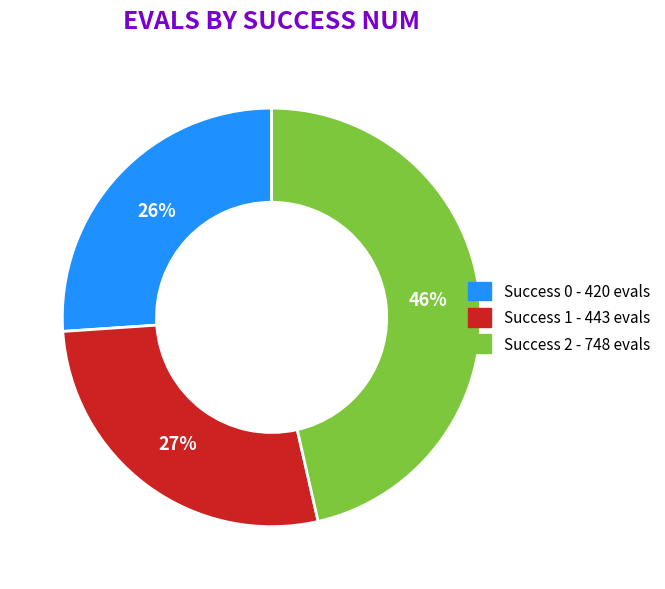

To the nearest percent, what is the difference between the largest and smallest slice percentages?

20%